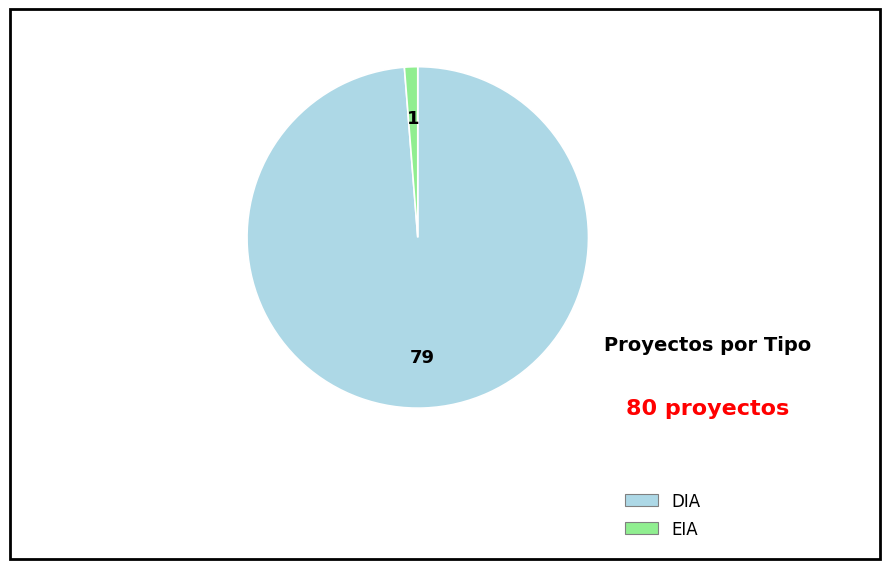

What is the ratio of the value at DIA to the value at EIA?

79.0